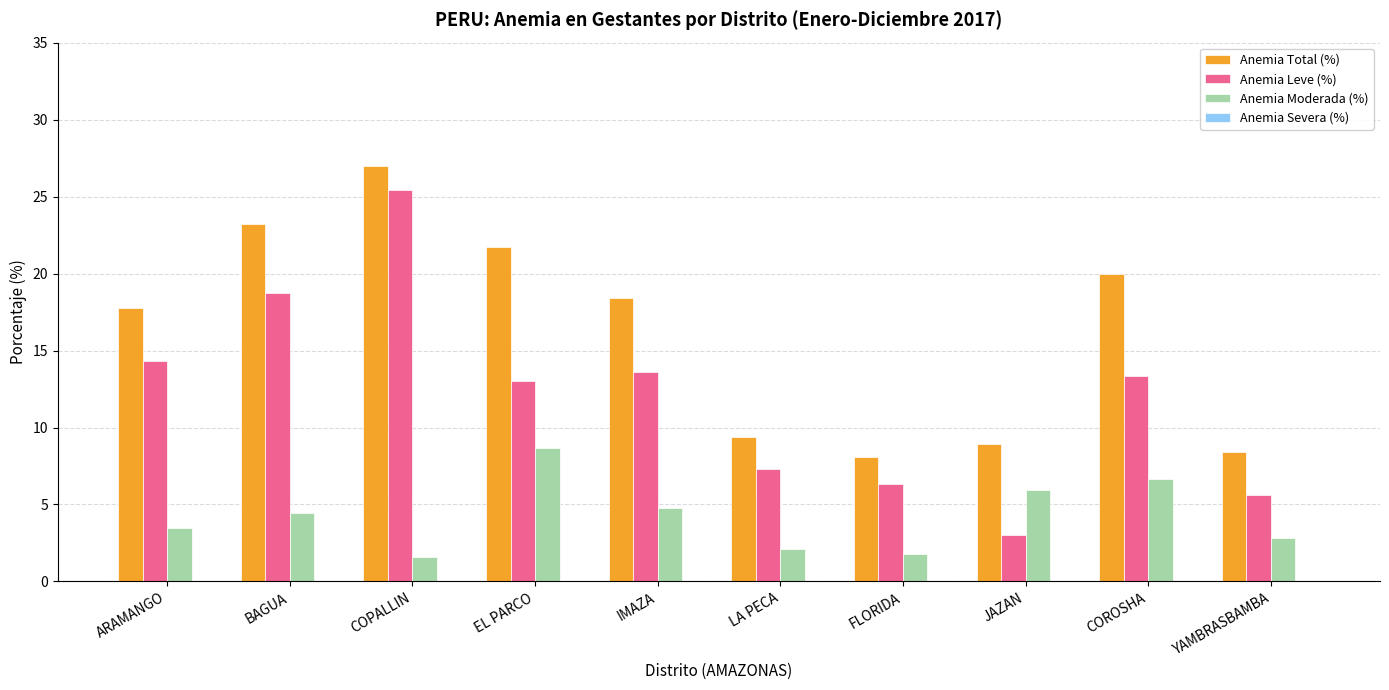

What is the difference between the Anemia Leve (%) values at YAMBRASBAMBA and JAZAN?

2.6